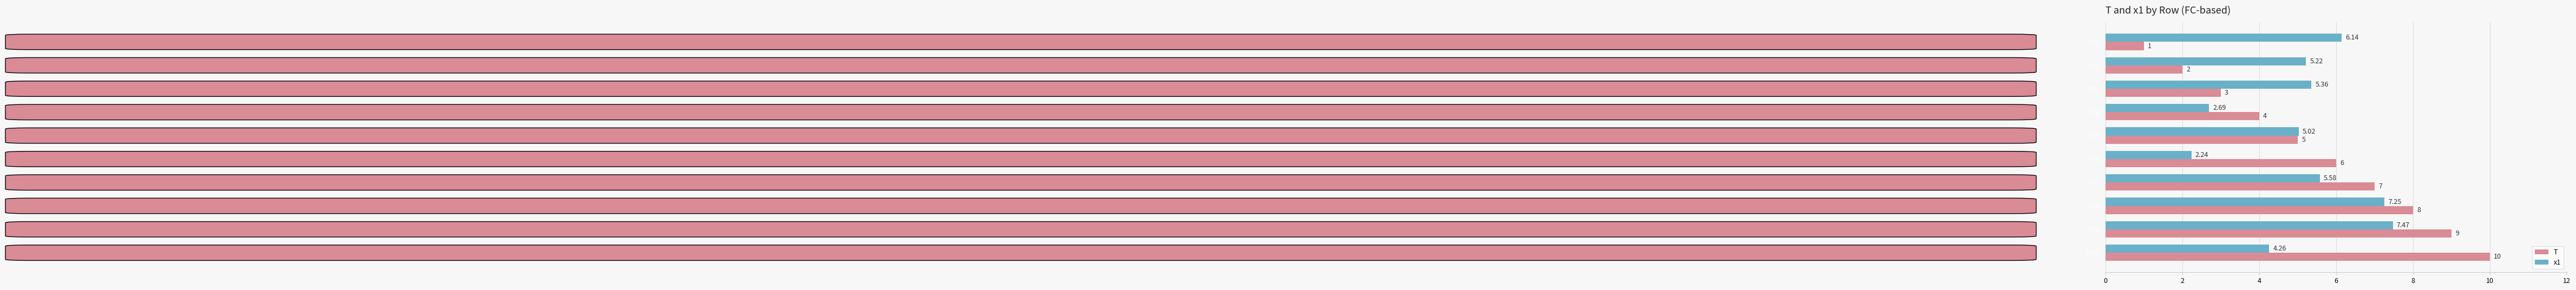

Which series has the largest total across all categories?

T